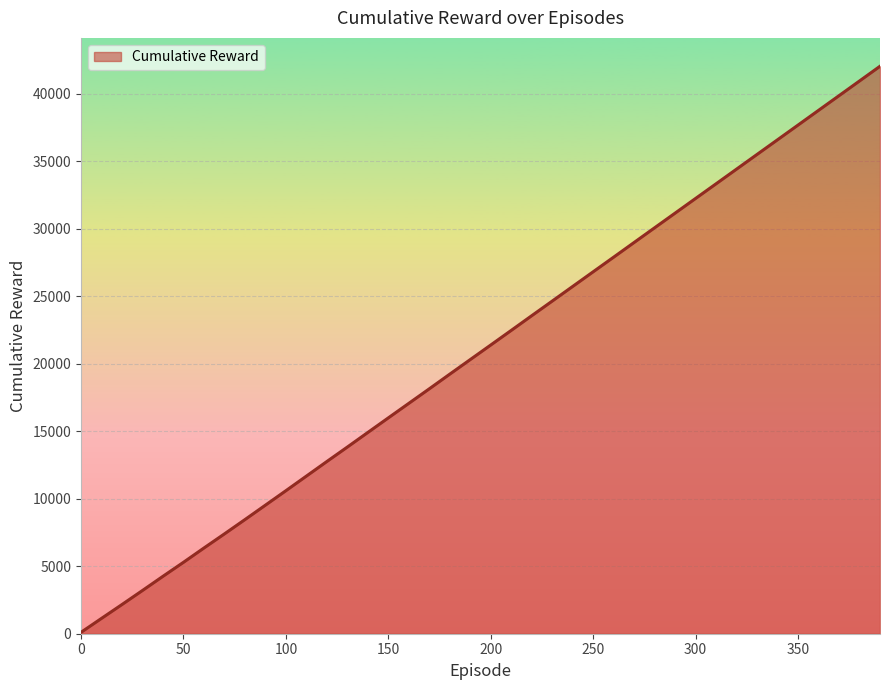

What is the difference between the maximum and minimum values?

41941